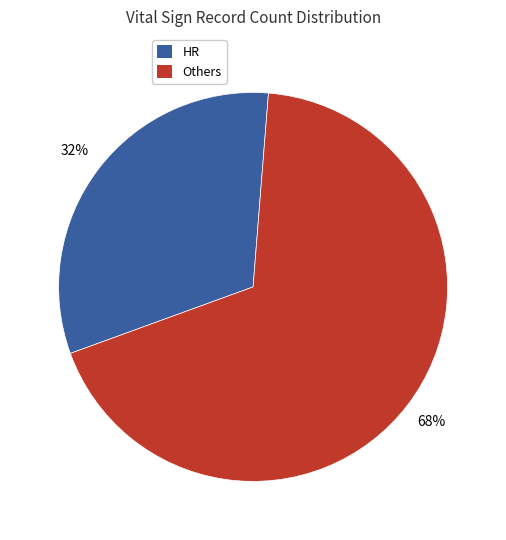

Rank the categories by value from highest to lowest.

Others, HR